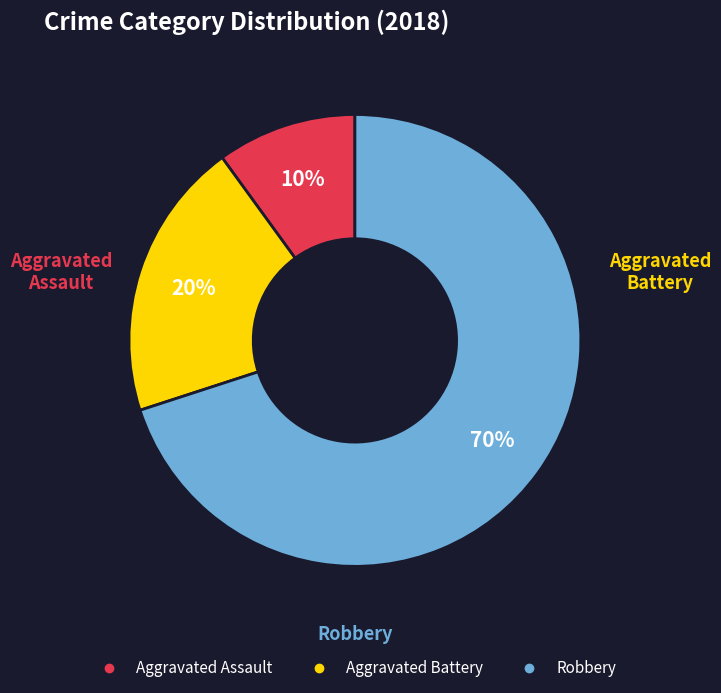

Rank the categories by value from lowest to highest.

Aggravated Assault, Aggravated Battery, Robbery